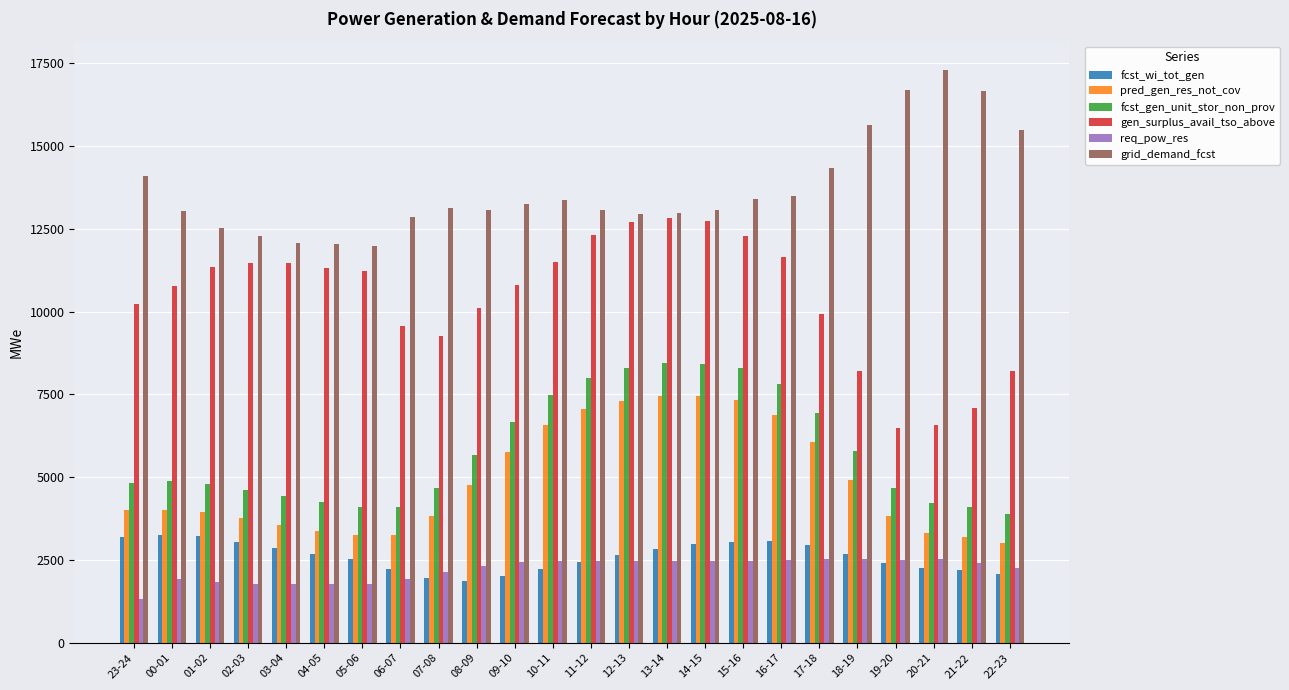

What position from the left is 08-09?

10